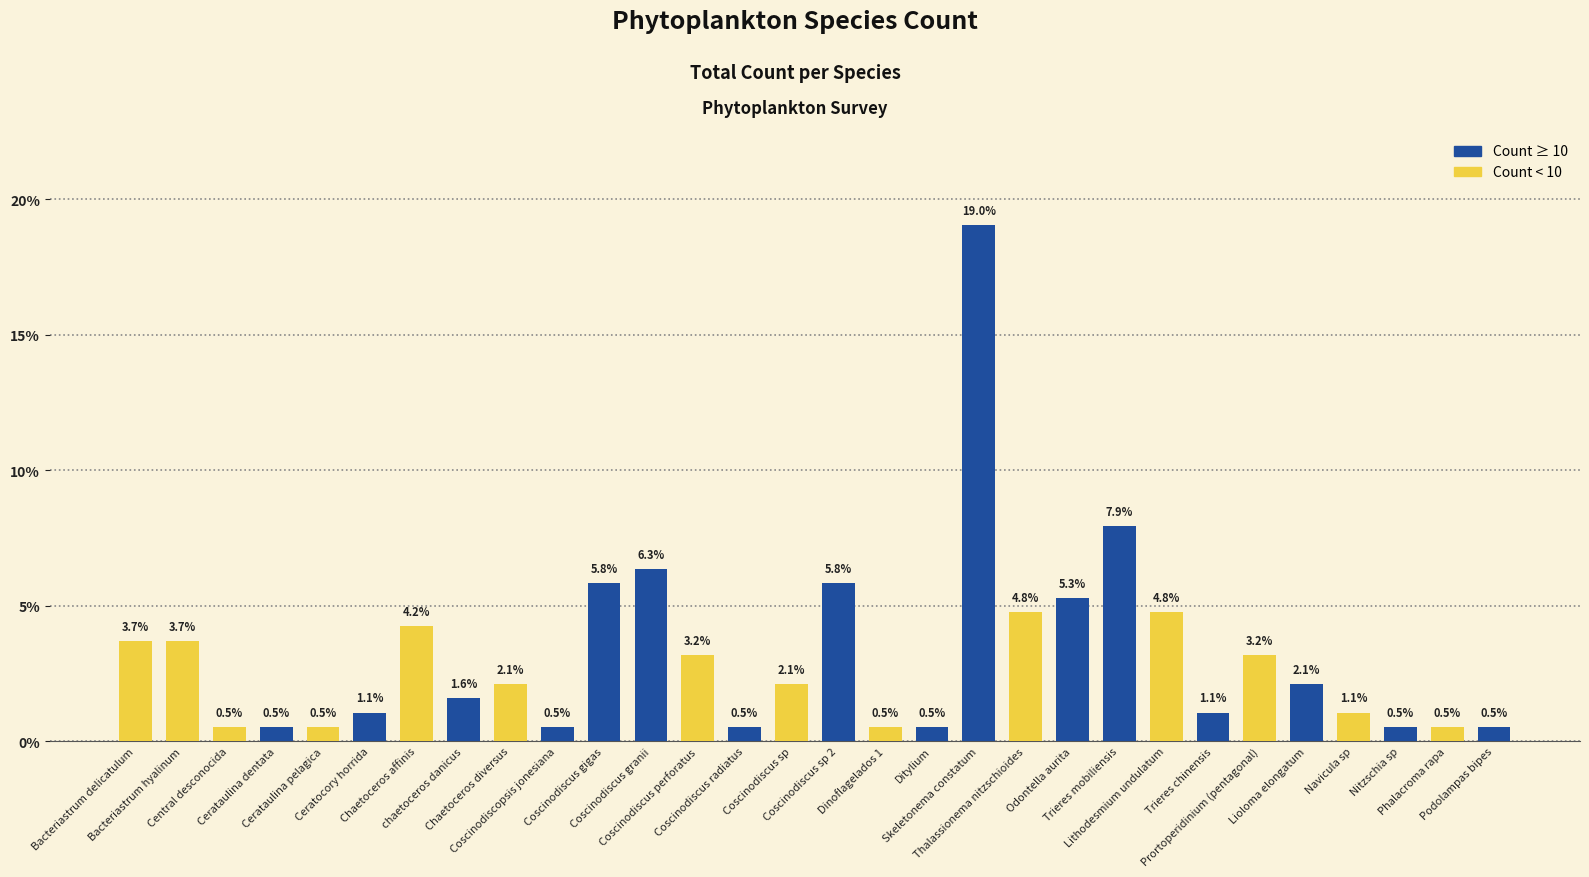

Between Coscinodiscopsis jonesiana and Bacteriastrum delicatulum, which is larger?

Bacteriastrum delicatulum